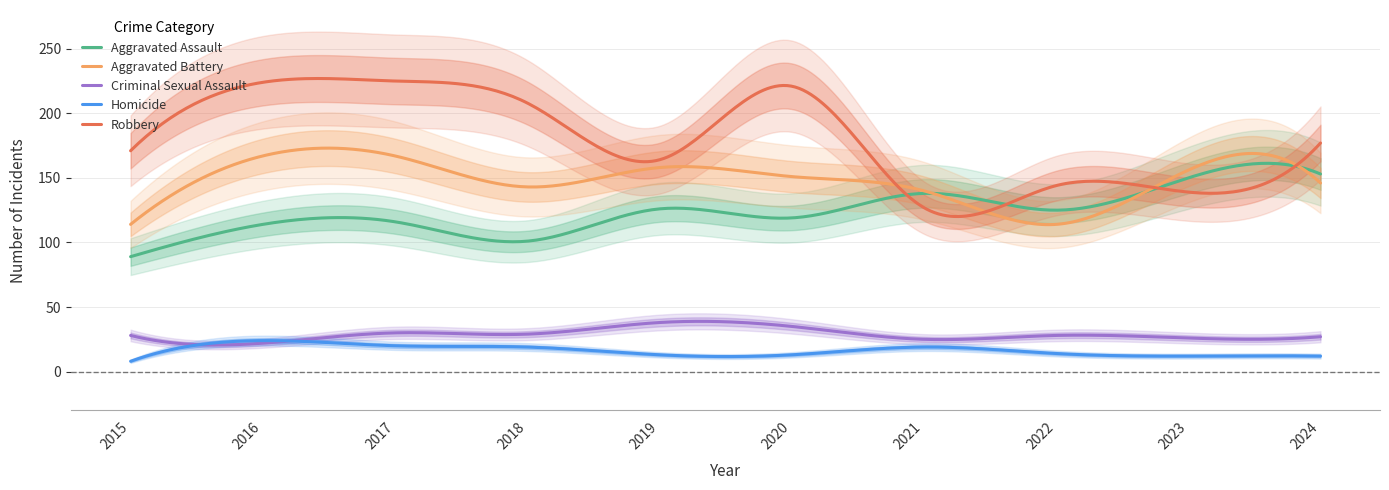

How many data points in Aggravated Battery are less than 151?

5